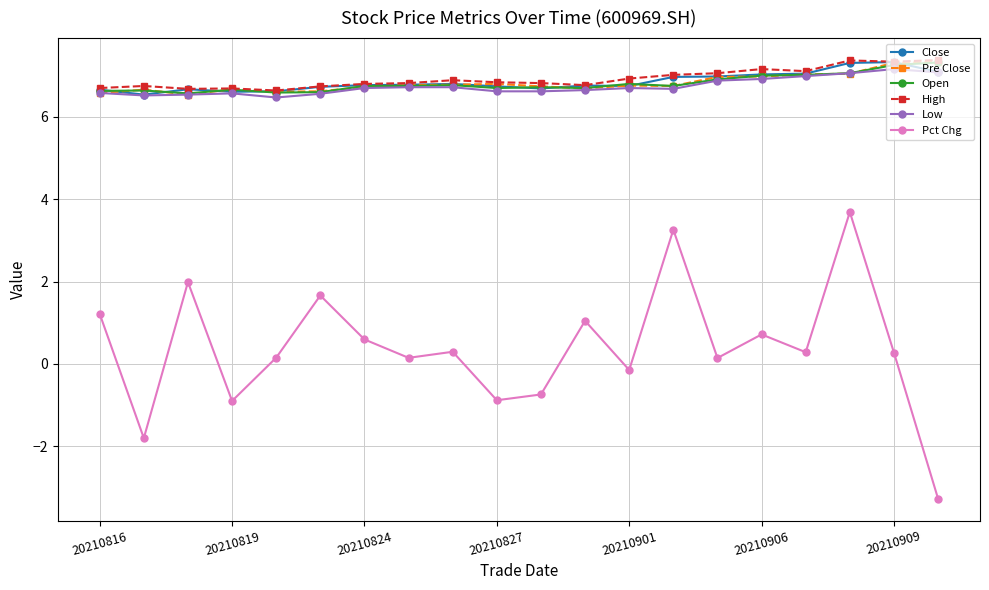

True or false: Pct Chg and High cross at least once.

False